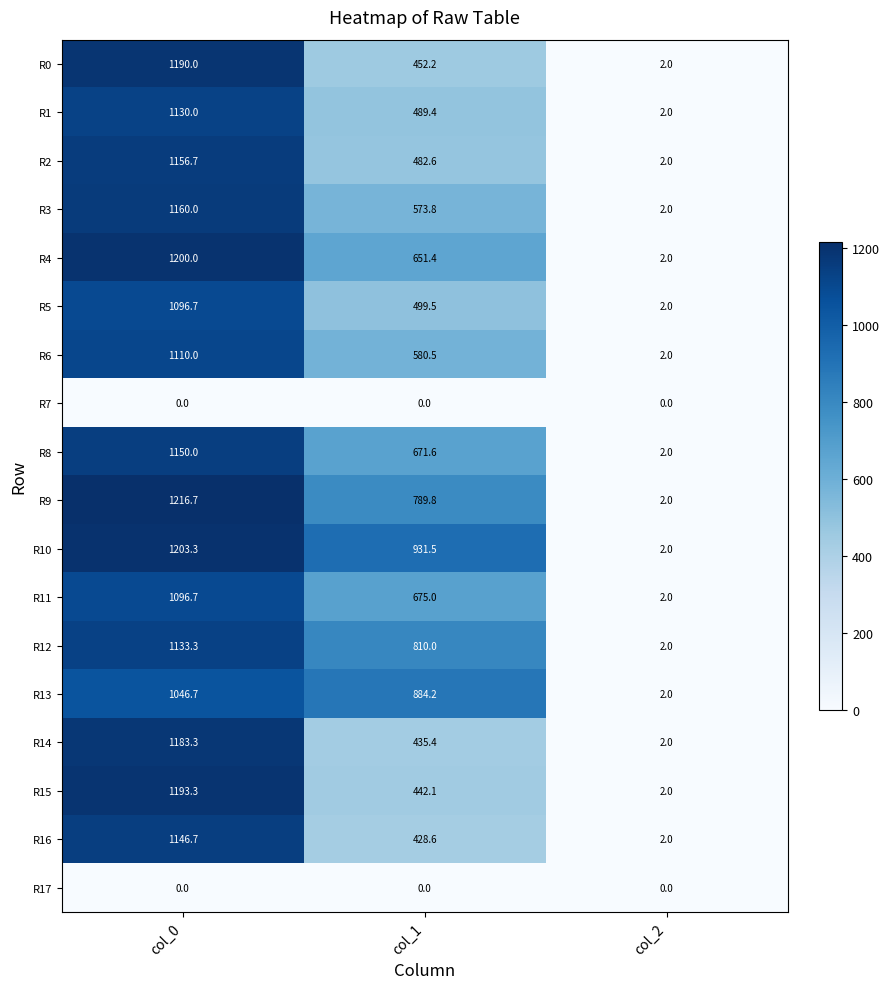

Rank the categories by R5 value from lowest to highest.

col_2, col_1, col_0